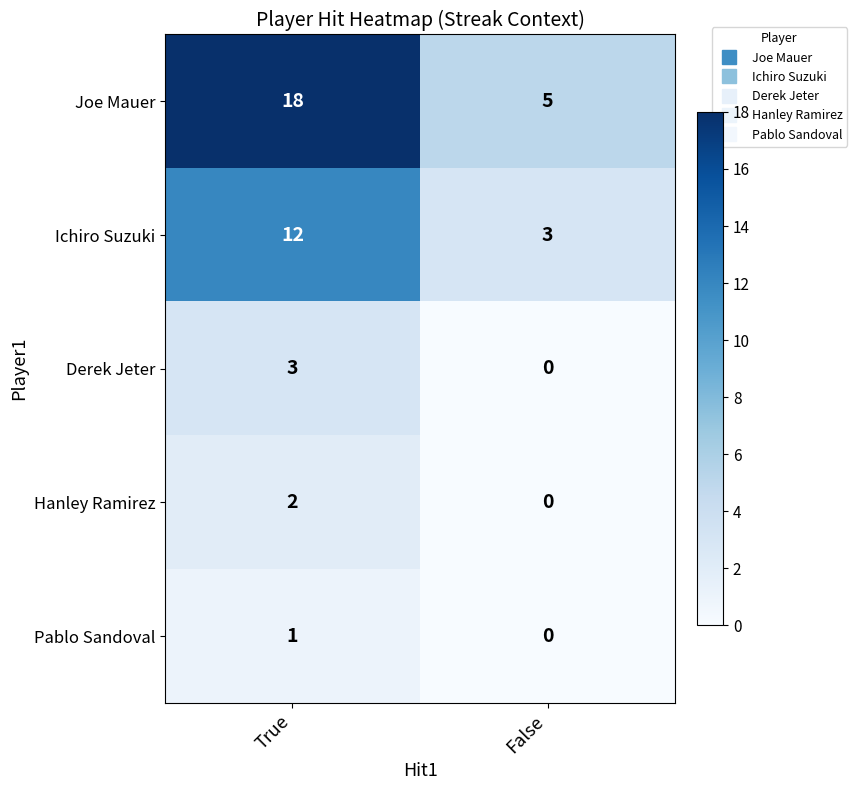

What is the minimum value for Joe Mauer?

5